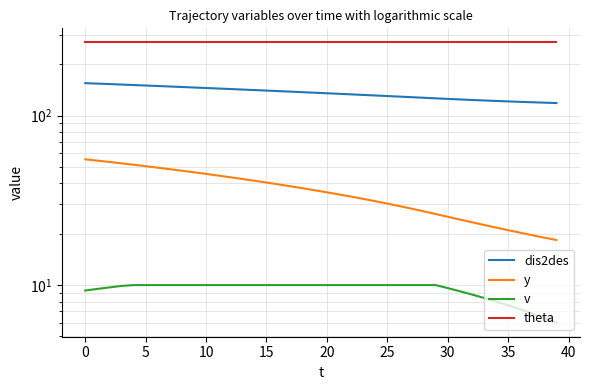

True or false: v has more than 1 points higher than both neighbors.

False